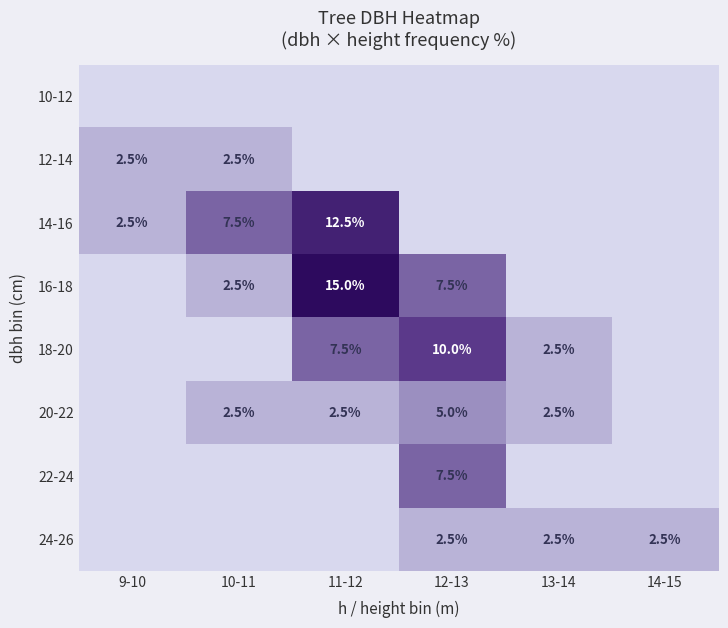

Is it true that 20-22 equals 1.3 at 13-14?

False